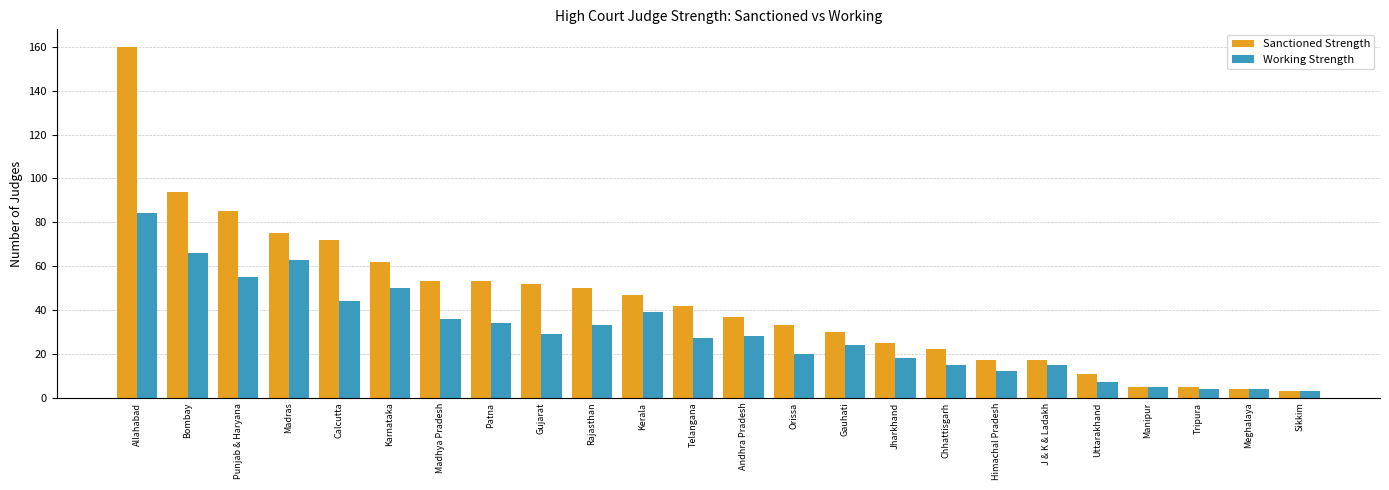

What is the difference between the maximum and minimum values in the Sanctioned Strength series?

157